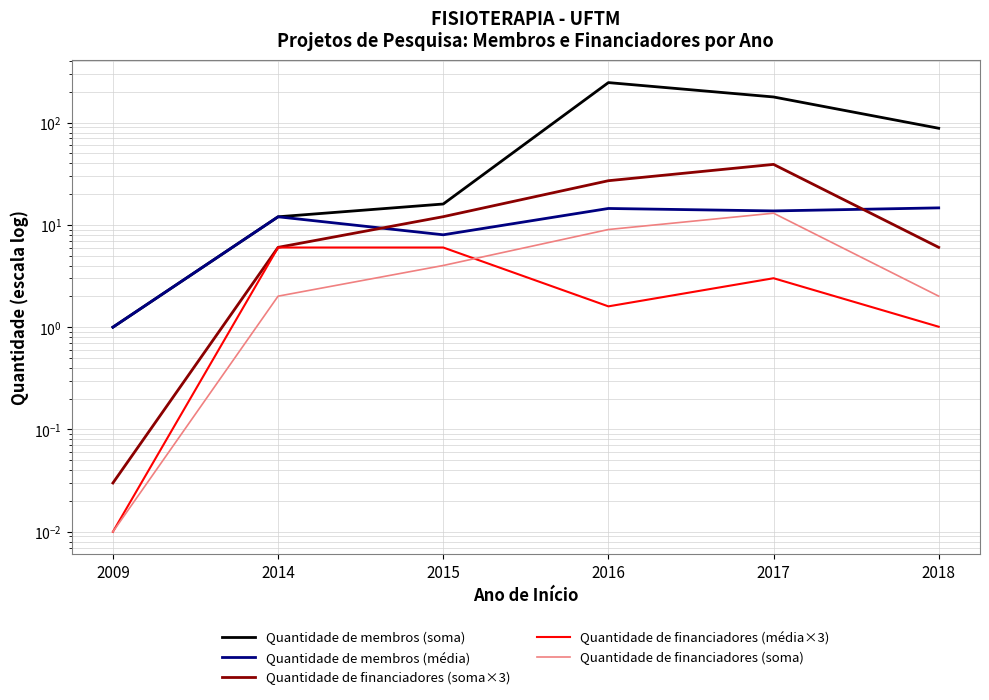

How many lines are shown in the chart?

5